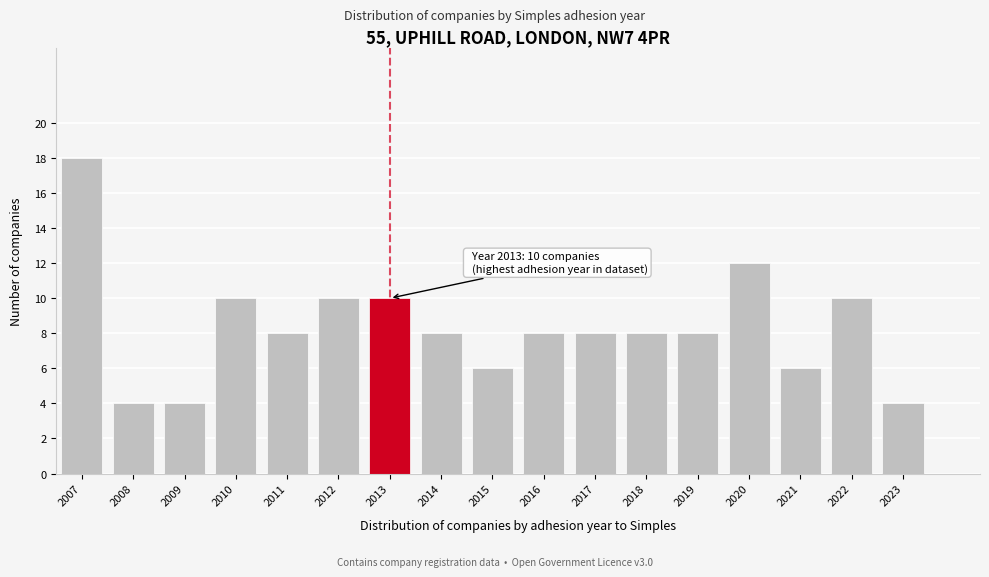

Reading left to right, list all the values displayed in this chart.

2007=18	2008=4	2009=4	2010=10	2011=8	2012=10	2013=10	2014=8	2015=6	2016=8	2017=8	2018=8	2019=8	2020=12	2021=6	2022=10	2023=4